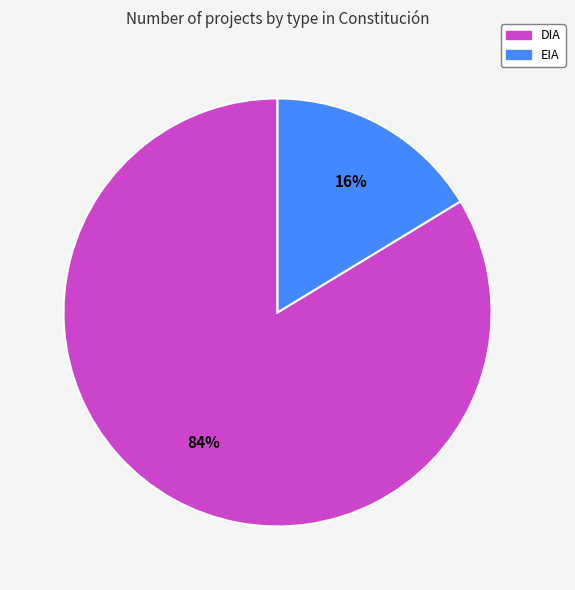

The EIA slice represents 16% of the pie. True or false?

True